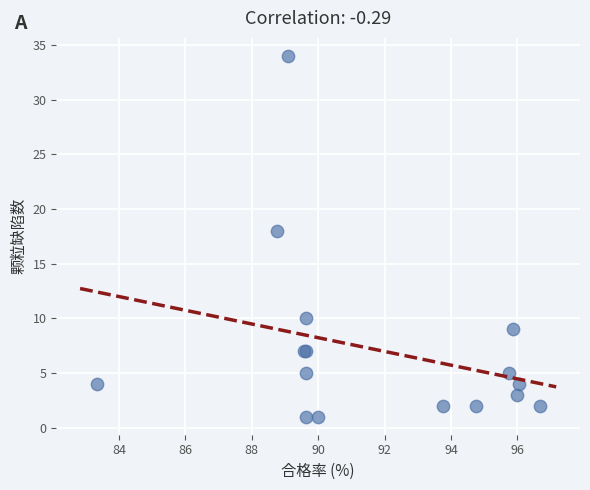

What Y value in the scatter plot is closest to 17?

18